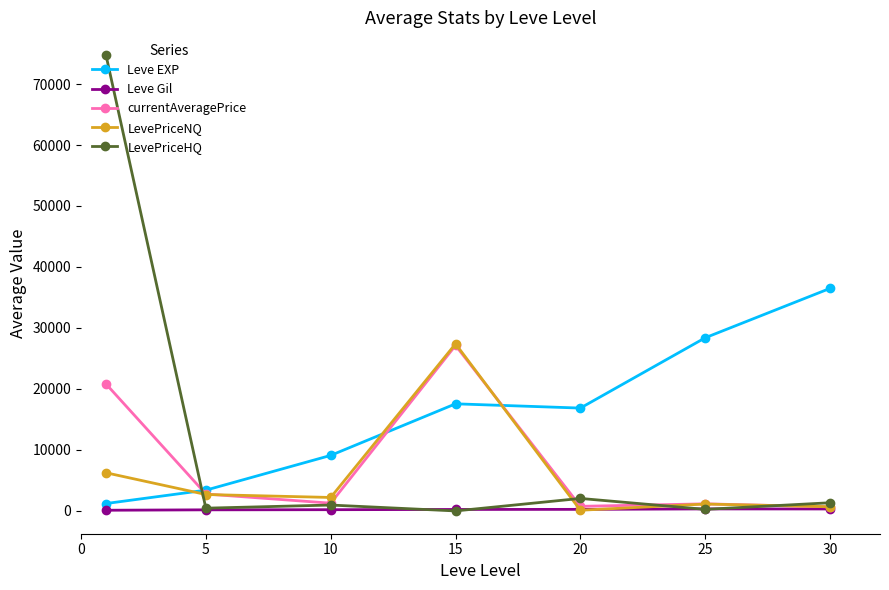

Which series has the largest total across all categories?

Leve EXP